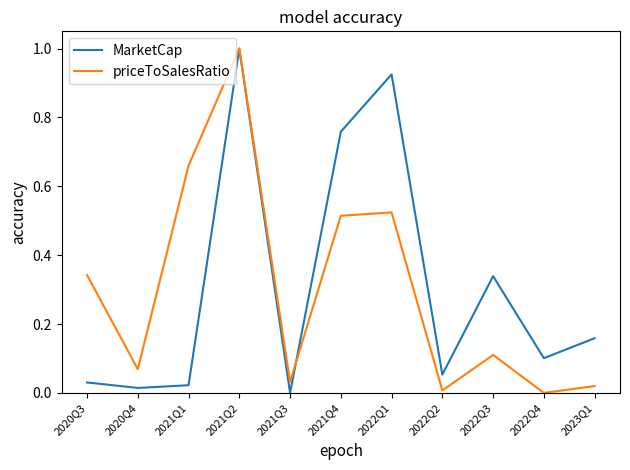

At how many categories does at least one series exceed 0?

11